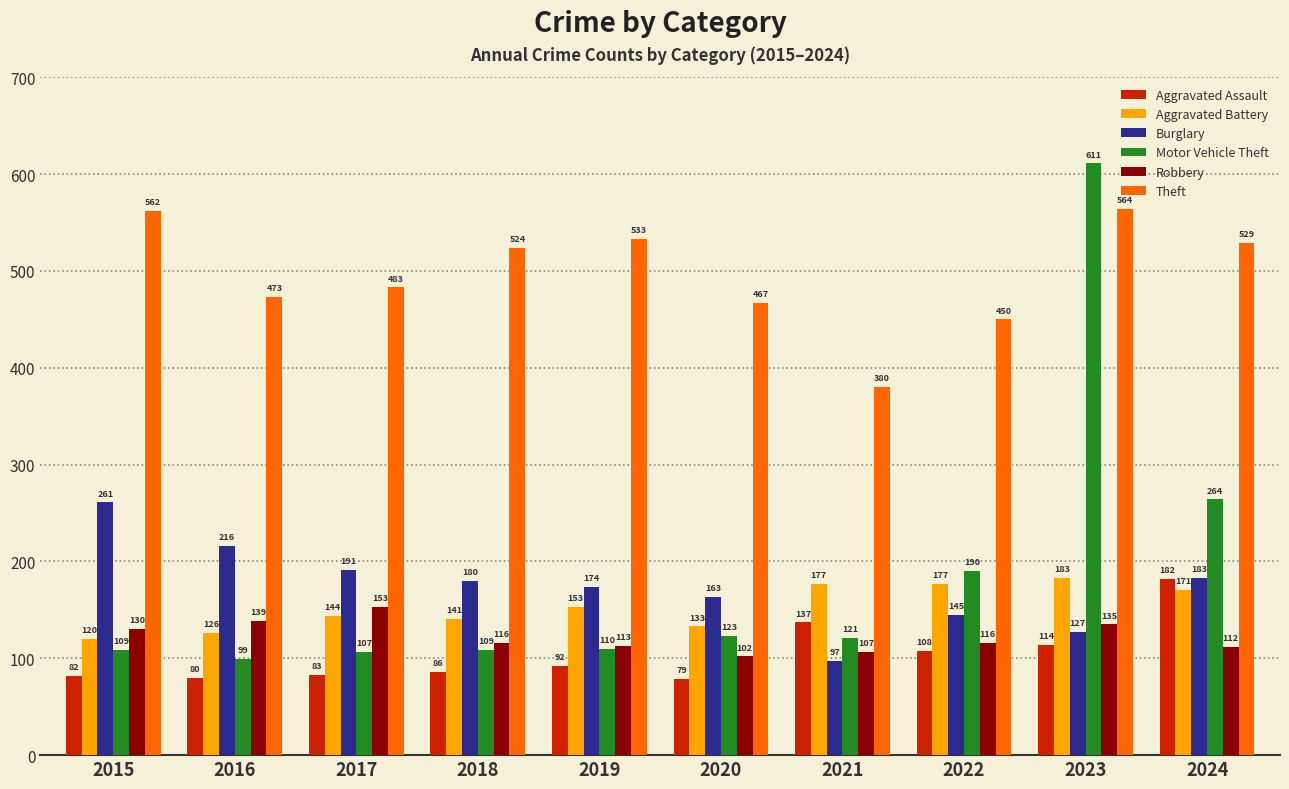

At how many categories does at least one series exceed 415?

9